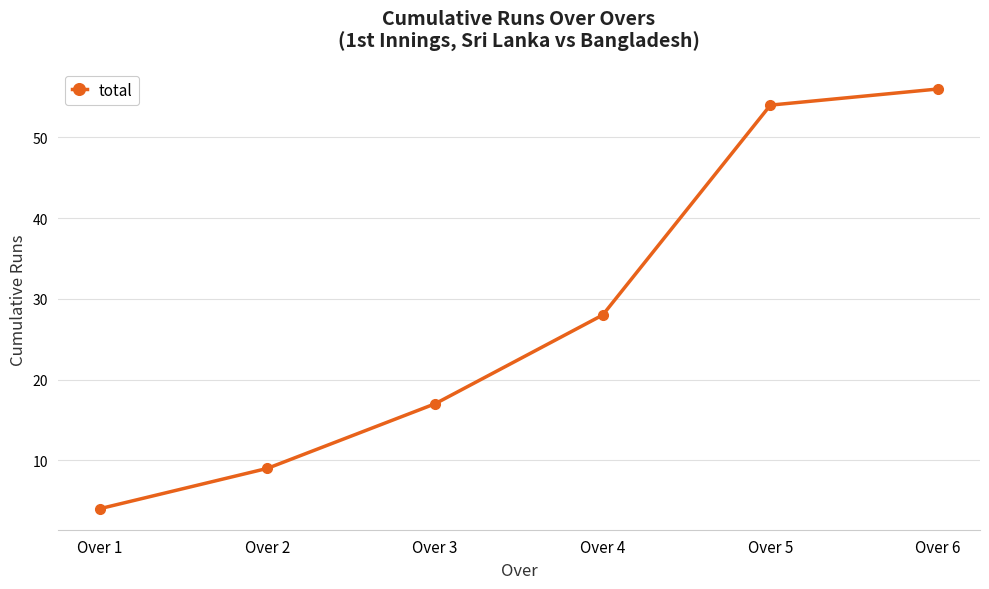

Rank the categories by value from lowest to highest.

Over 1, Over 2, Over 3, Over 4, Over 5, Over 6